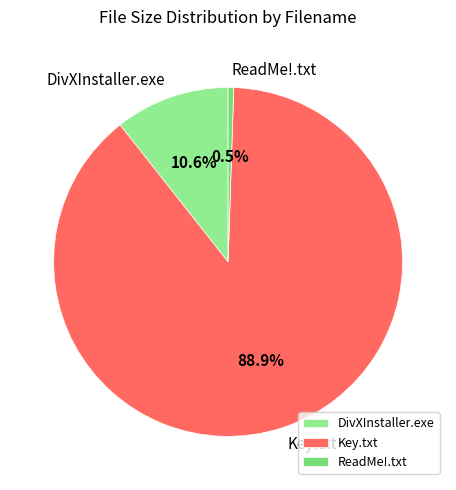

What is the total percentage of ReadMe!.txt and DivXInstaller.exe?

11.1%